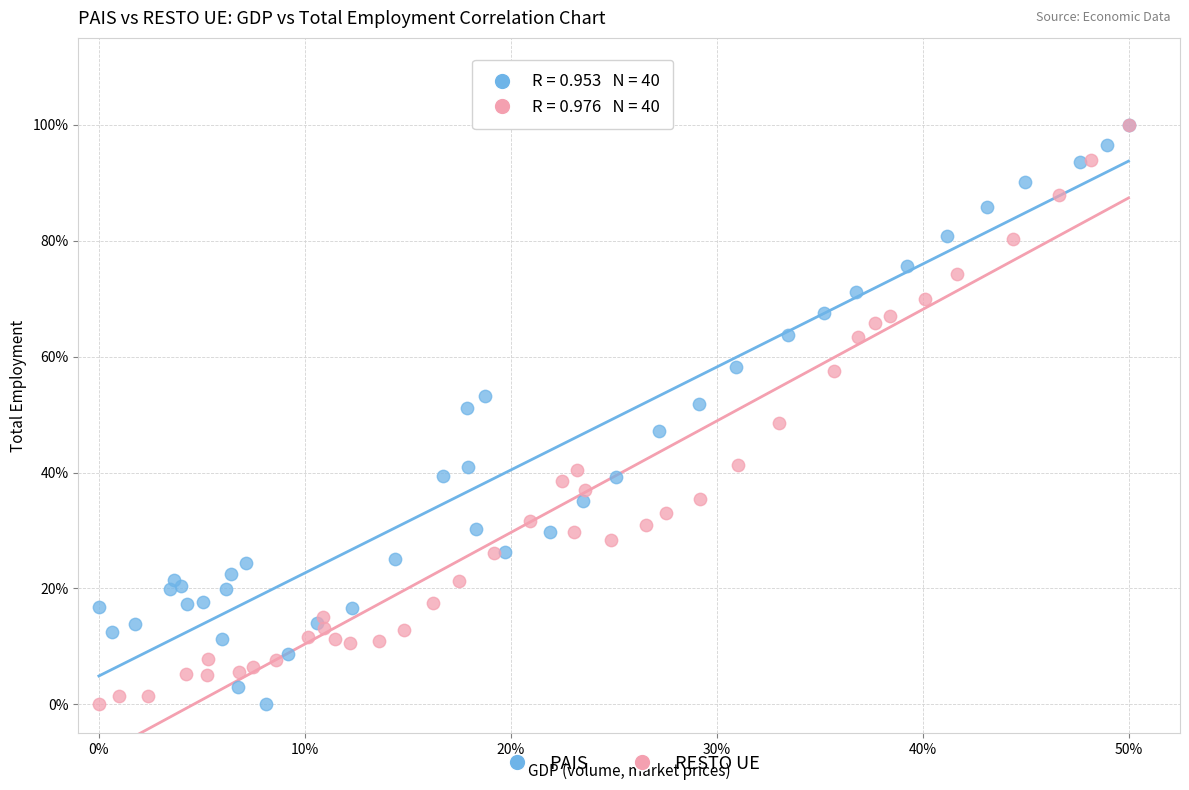

What are all the series names shown in the legend?

PAIS, RESTO UE